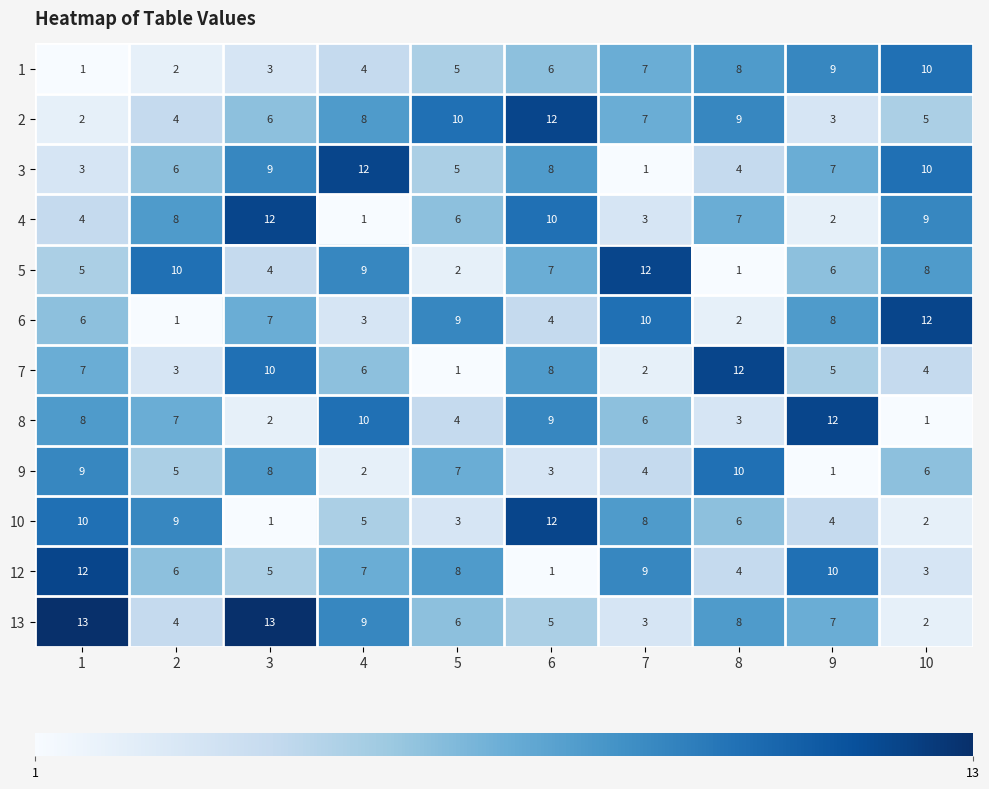

Is it true that 12 equals 3 at 7?

False